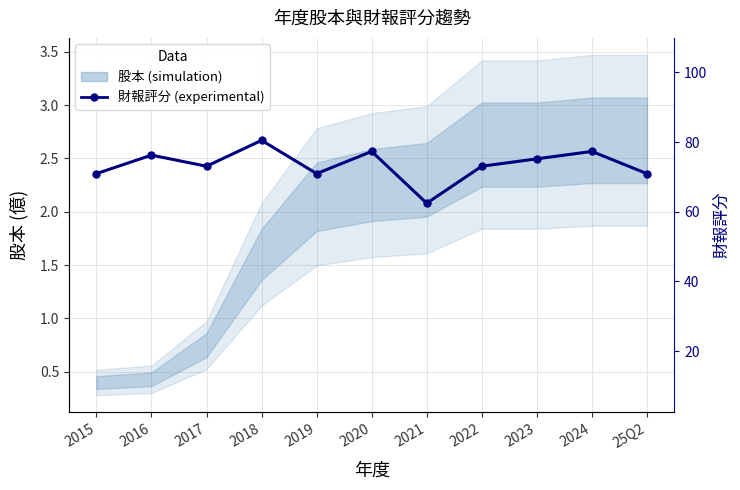

How many lines are shown in the chart?

1